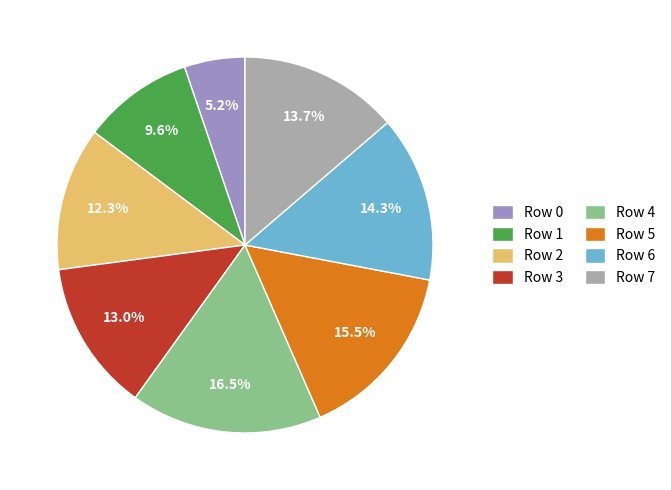

The Row 1 slice represents 20% of the pie. True or false?

False